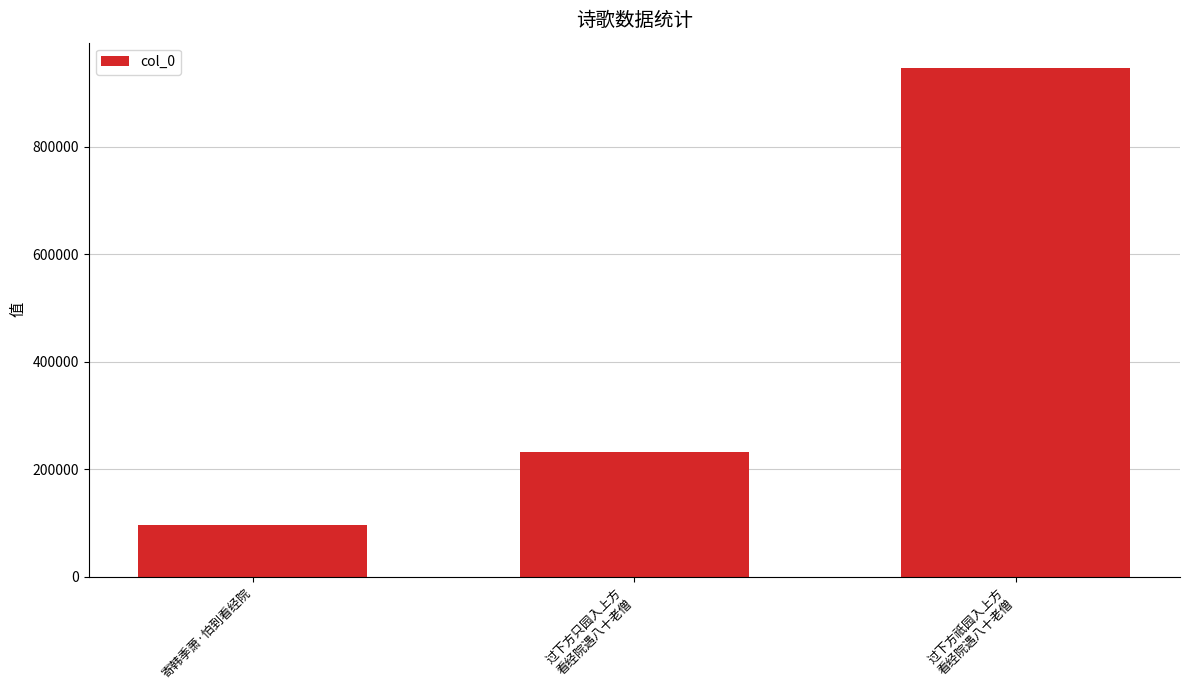

Rank the categories by value from highest to lowest.

过下方祇园入上方
看经院遇八十老僧, 过下方只园入上方
看经院遇八十老僧, 寄韩季萧·怕到看经院